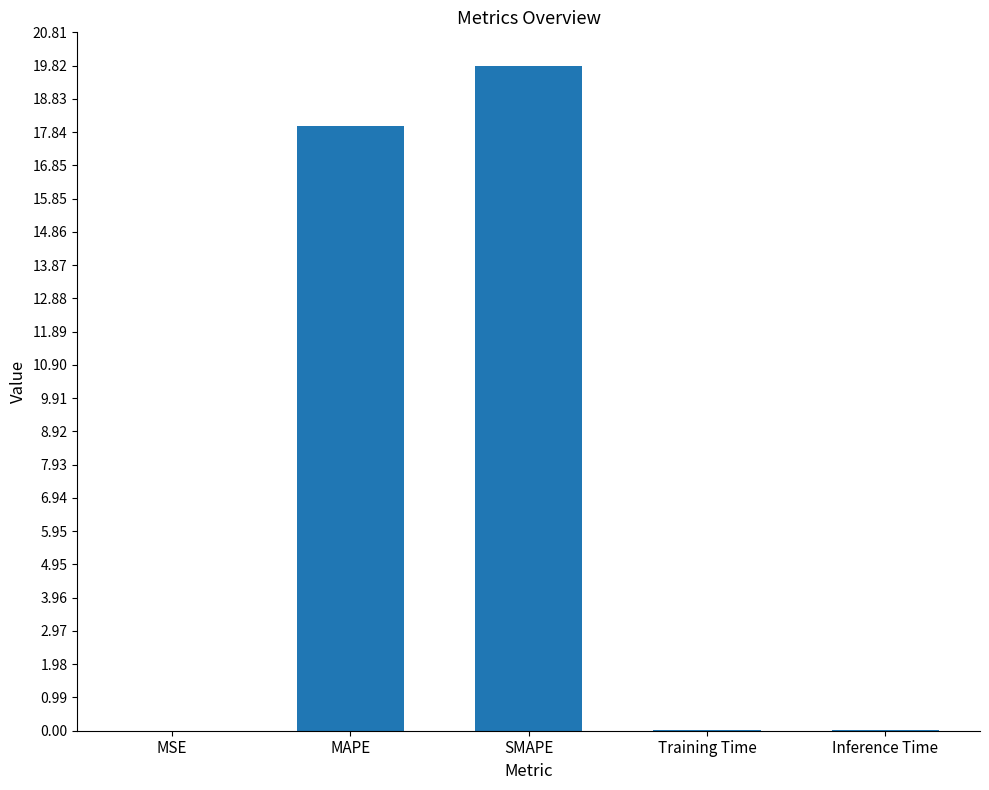

What is the greatest value displayed?

19.8